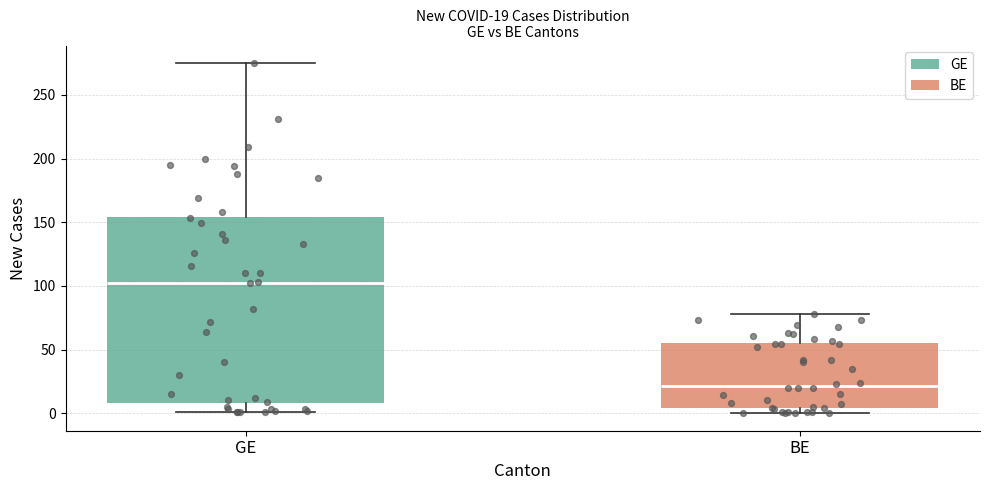

Which box is the tallest, from its lower edge to its upper edge?

GE